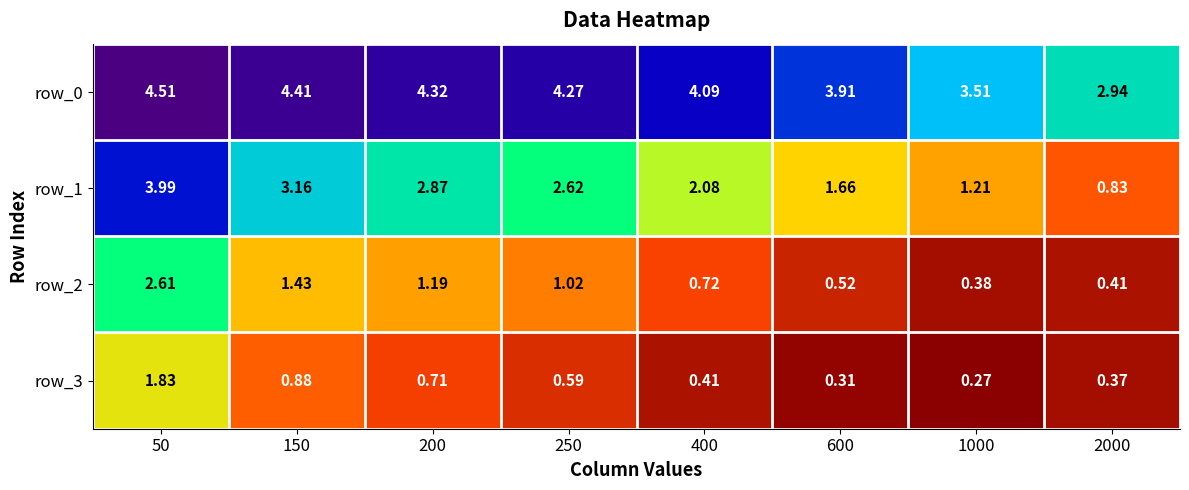

Is the value of row_2 at 200 greater than the value of row_1 at 400?

No